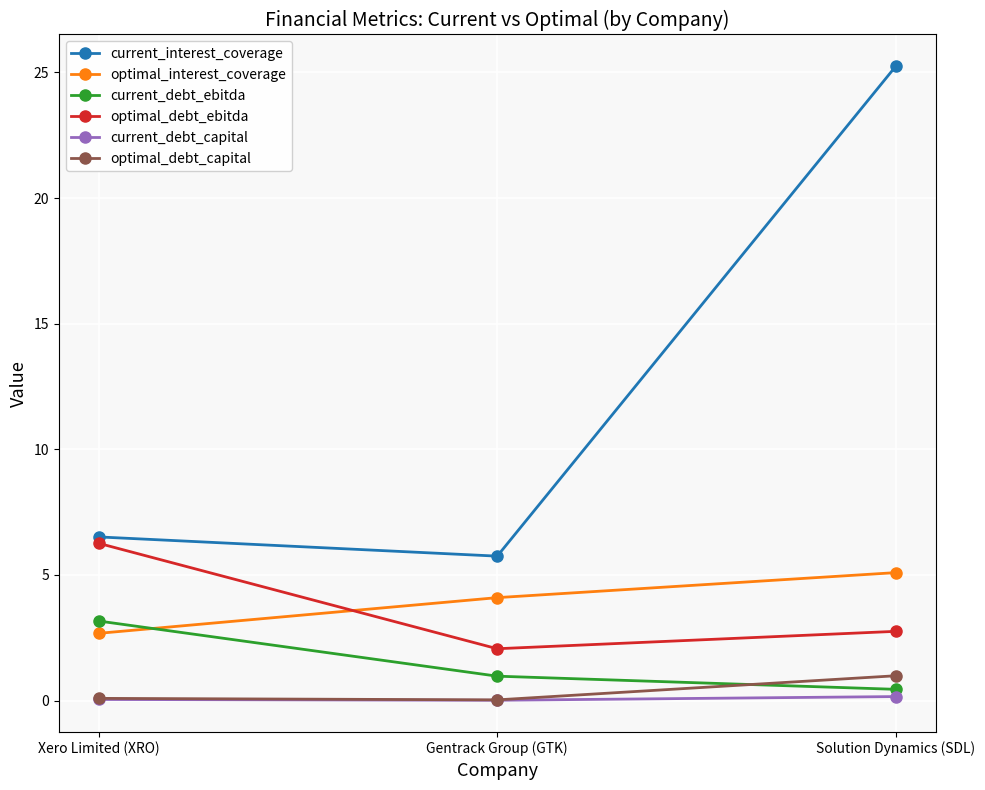

What is the maximum value for current_debt_ebitda?

3.2